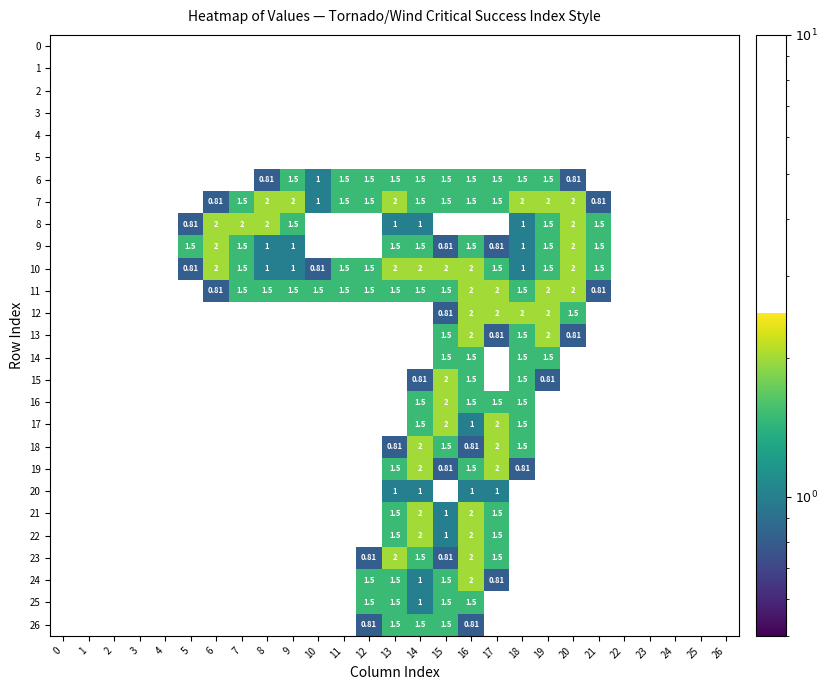

Count the number of data series in this chart.

27